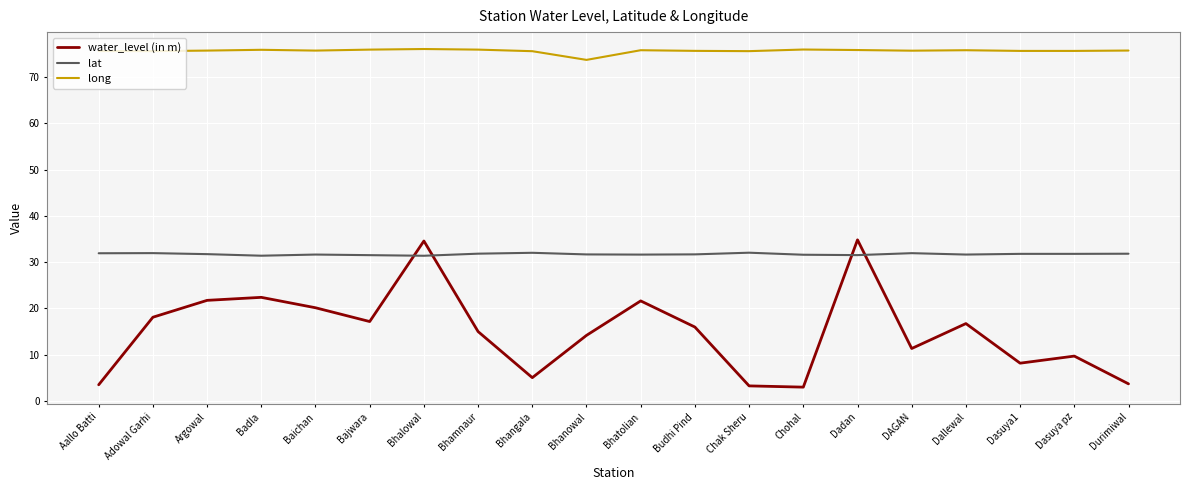

How many lines are shown in the chart?

3